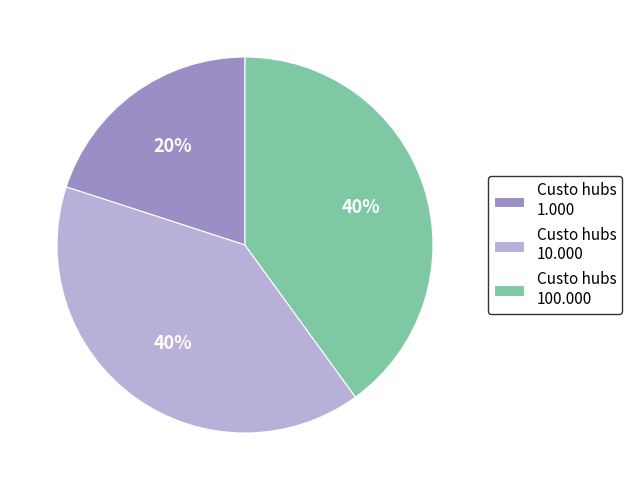

Is there a majority slice in this chart?

No